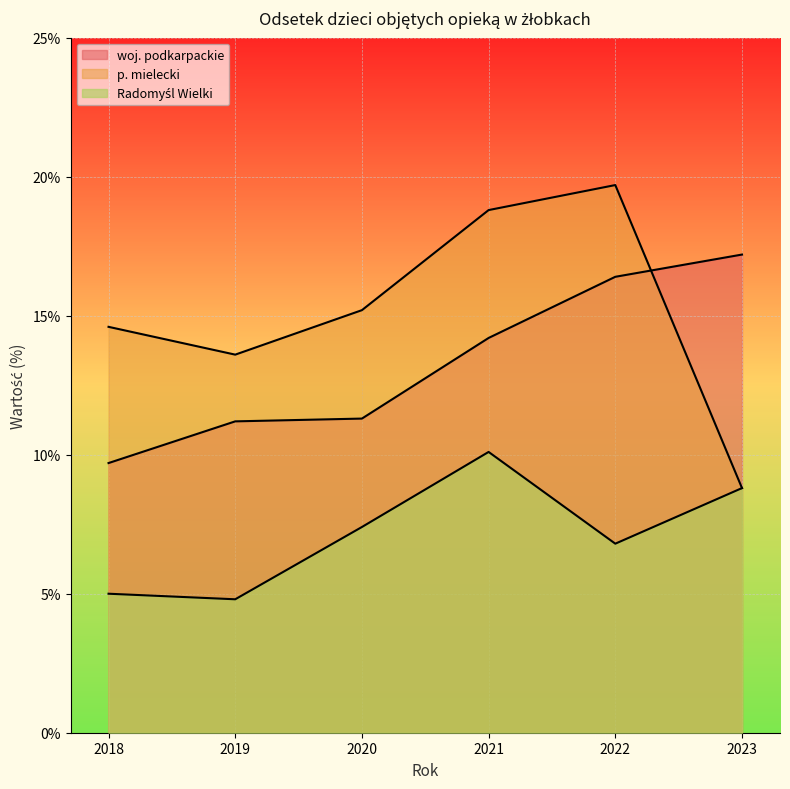

Which category has the highest value in the Radomyśl Wielki series?

2021